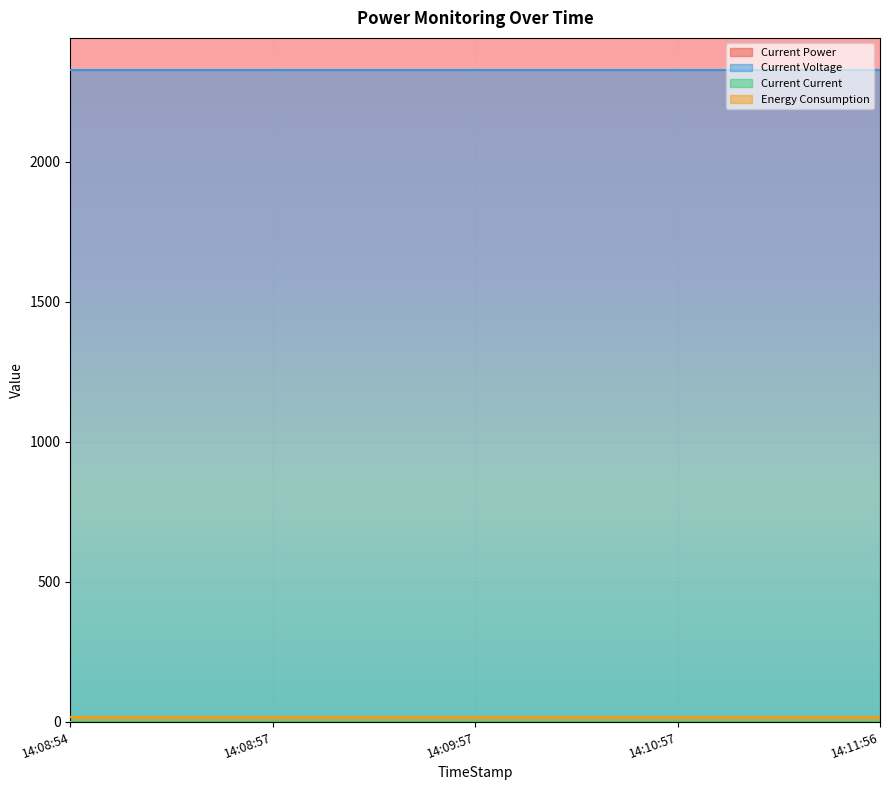

How many categories are shown in the chart?

5